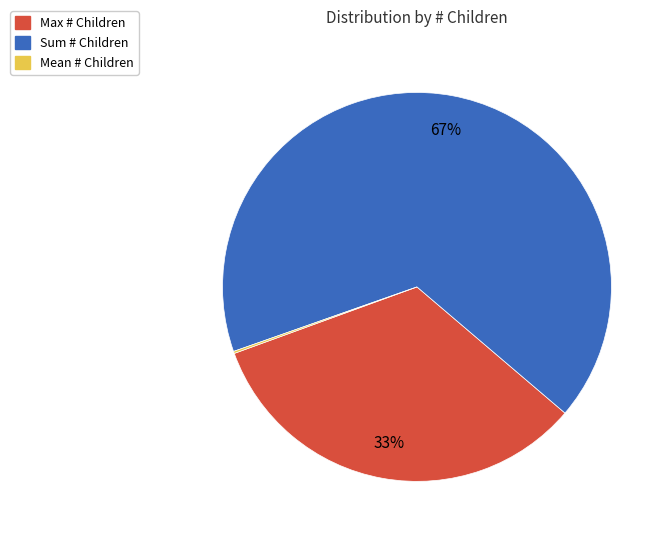

The Max # Children slice represents 33% of the pie. True or false?

True